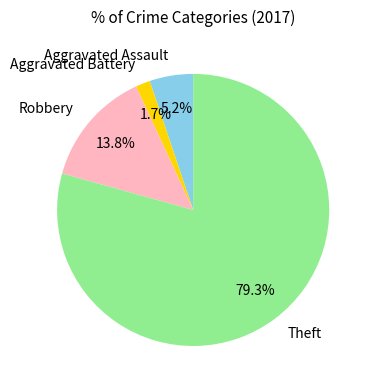

Which slice is the largest?

Theft